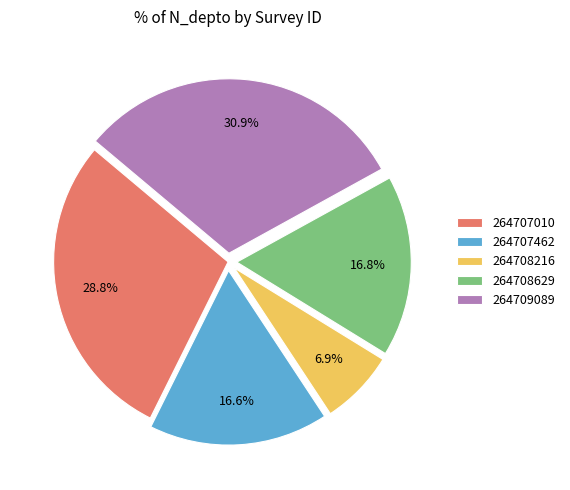

How much of the chart is everything except 264708629?

83.2%